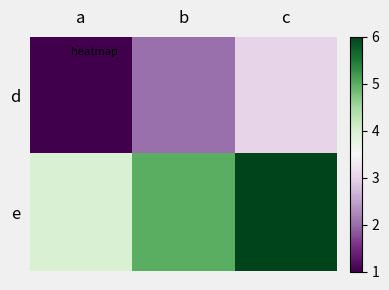

List the series in order of their peak value, lowest first.

d, e